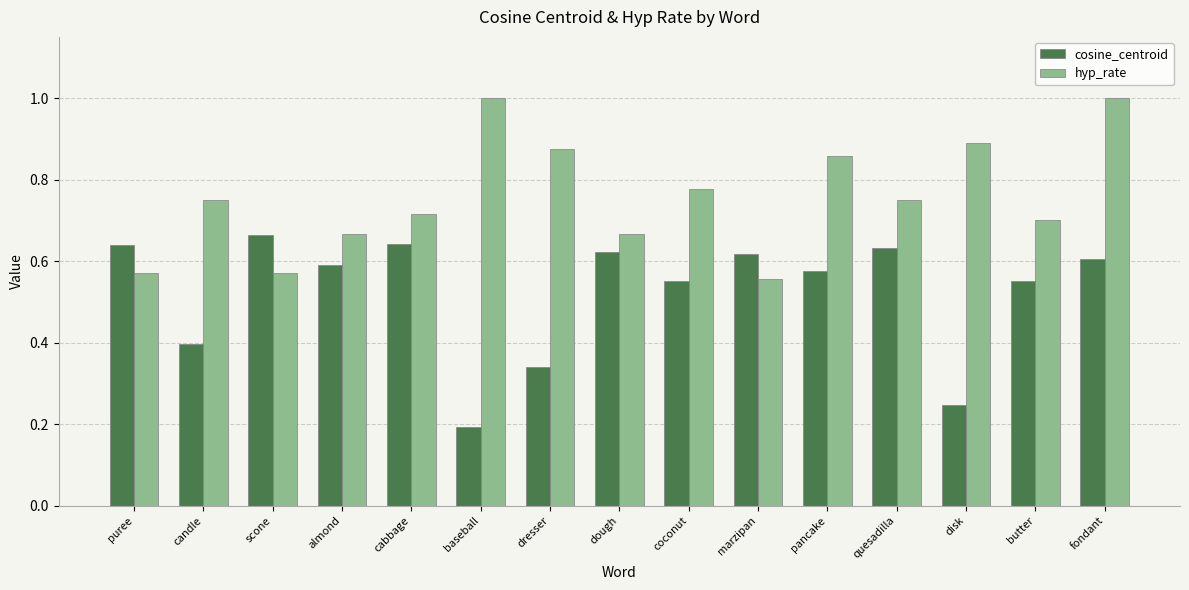

The value of cosine_centroid at candle is 0.4. True or false?

True